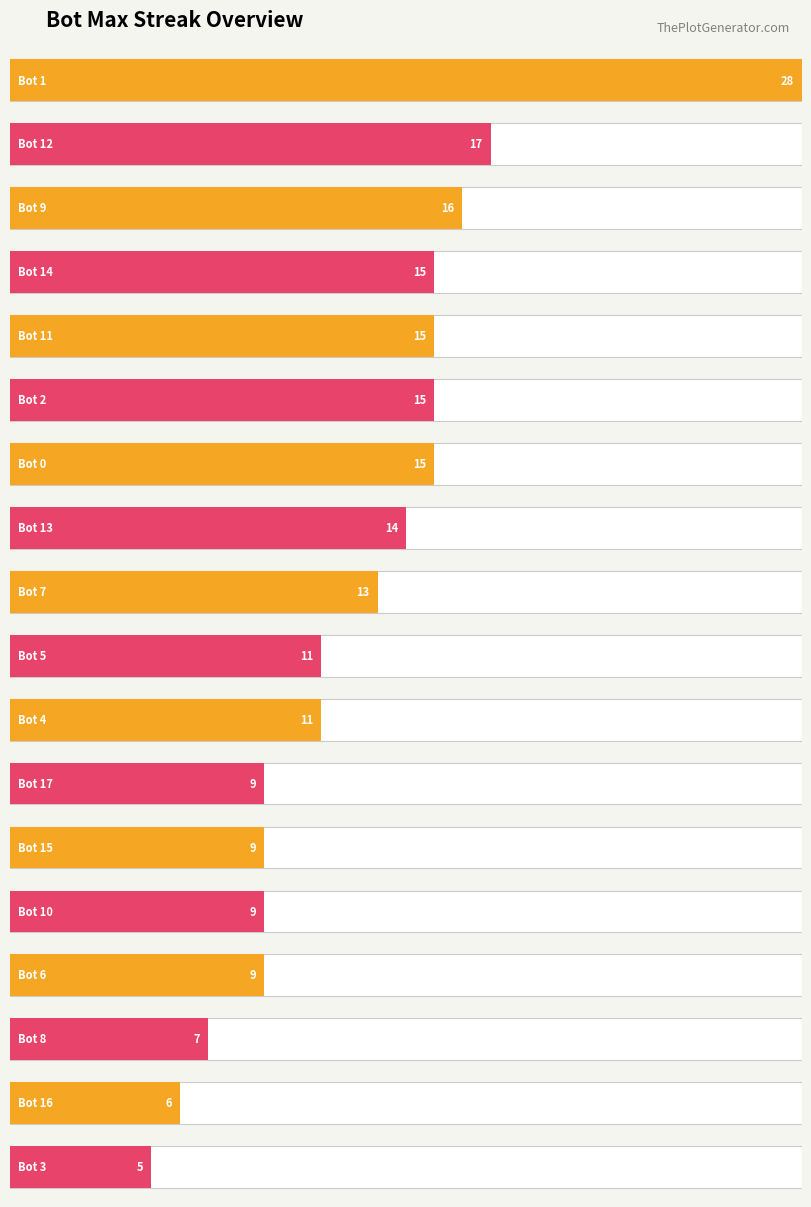

What is the change in value from 1 to 6?

-19